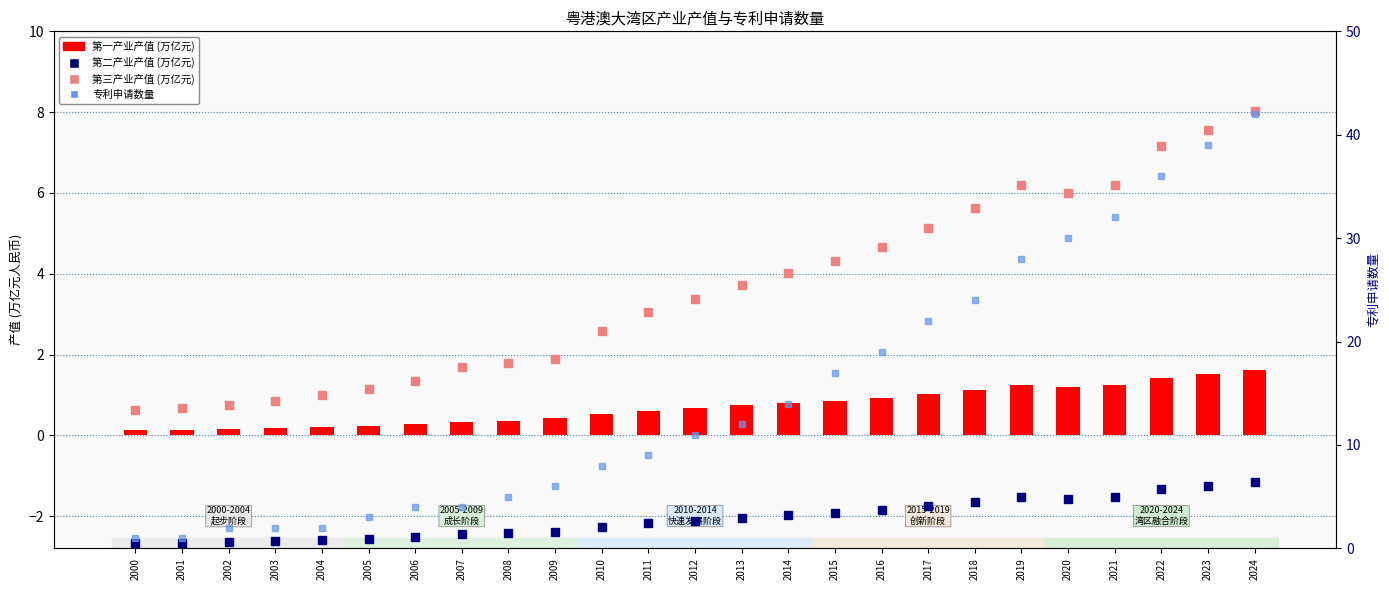

What is the spread (max minus min) of values at 2007?

3.7